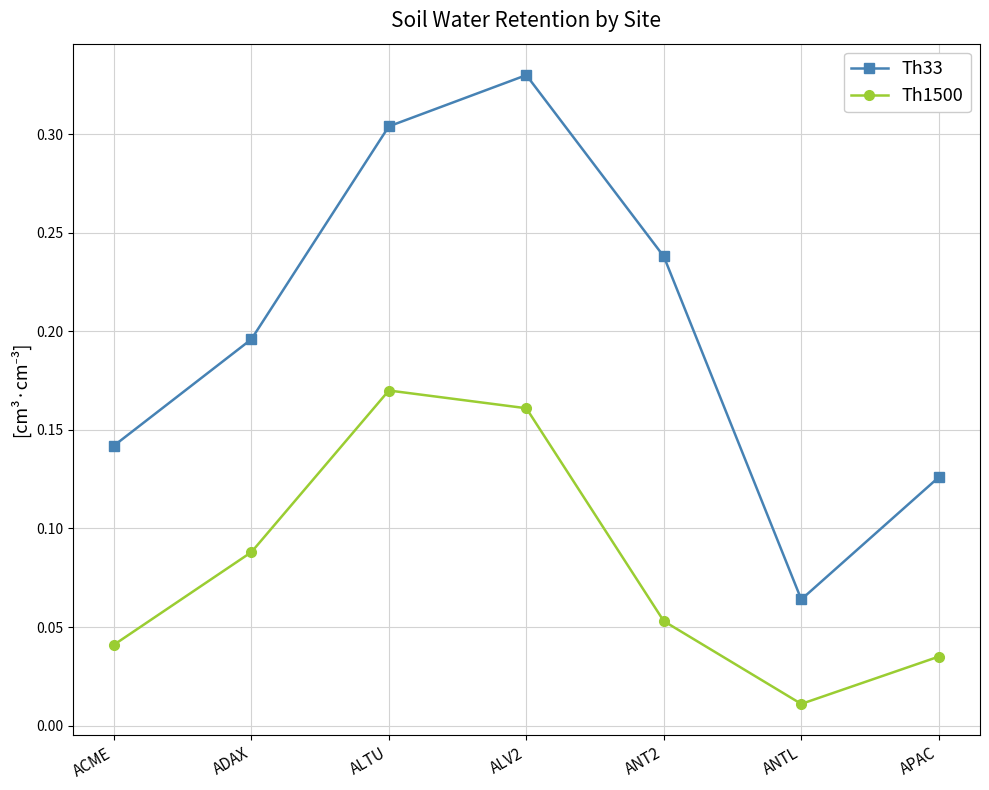

True or false: Th33 and Th1500 cross at least once.

False